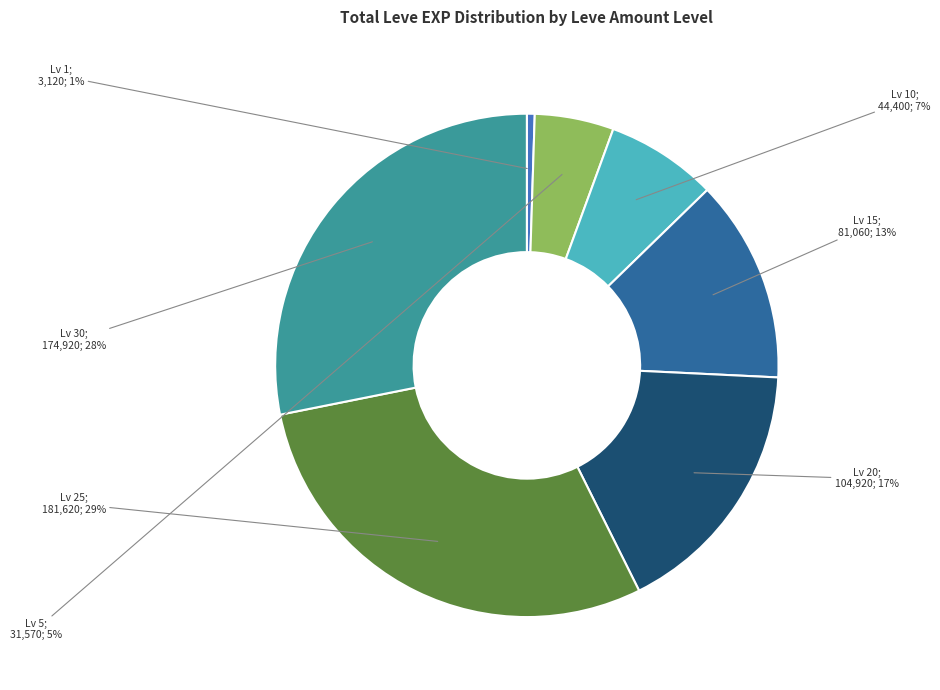

Is there a majority slice in this chart?

No